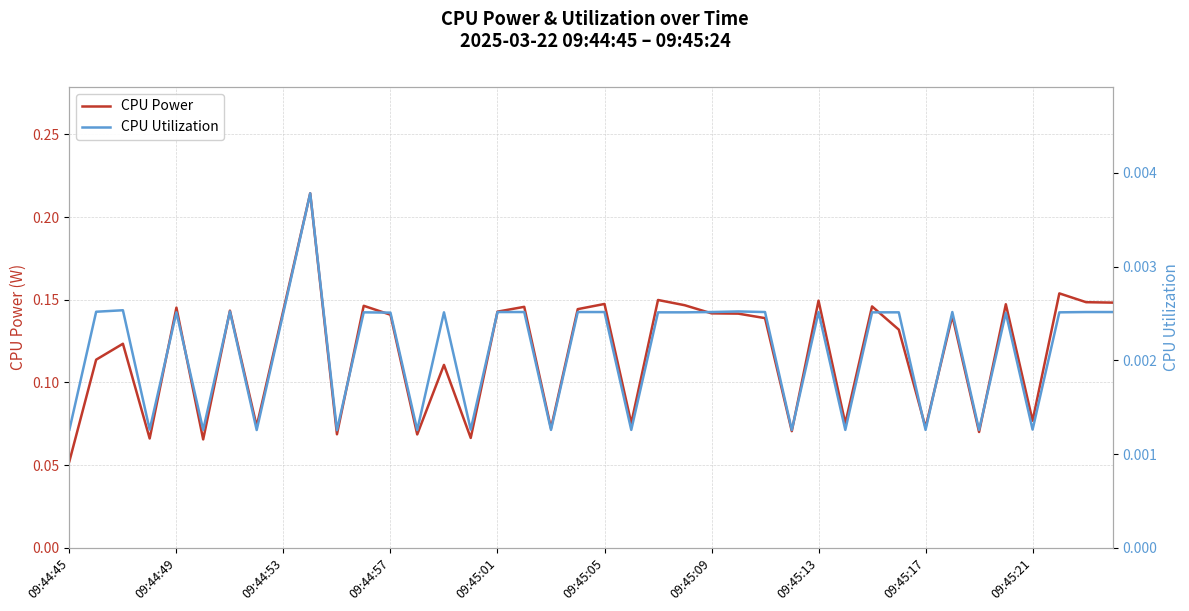

At which label does CPU Power reach its minimum?

09:44:45